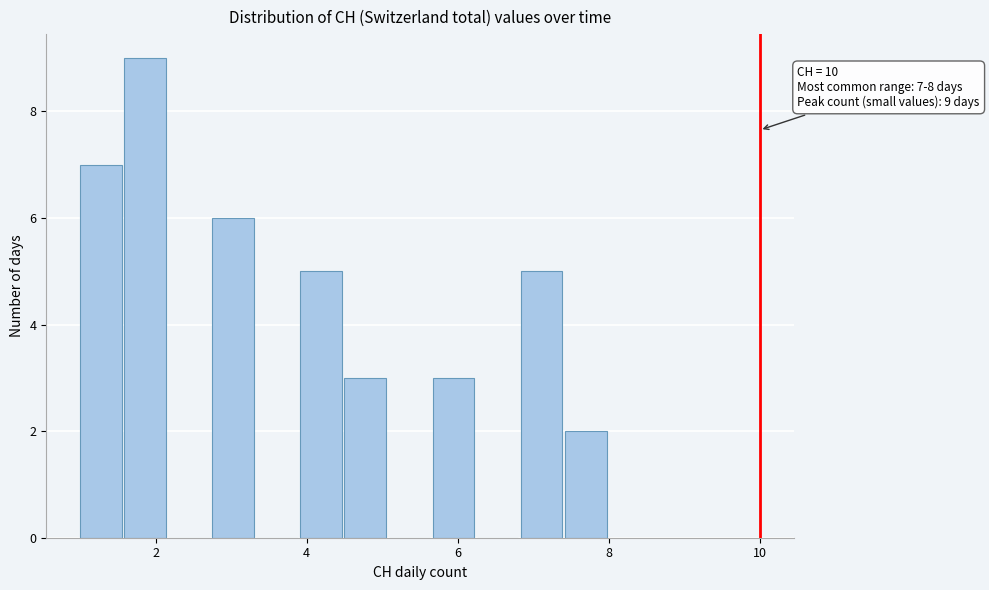

Around what value on the x-axis is the tallest bar? Give the approximate position of its centre, as read against the axis.

1.8